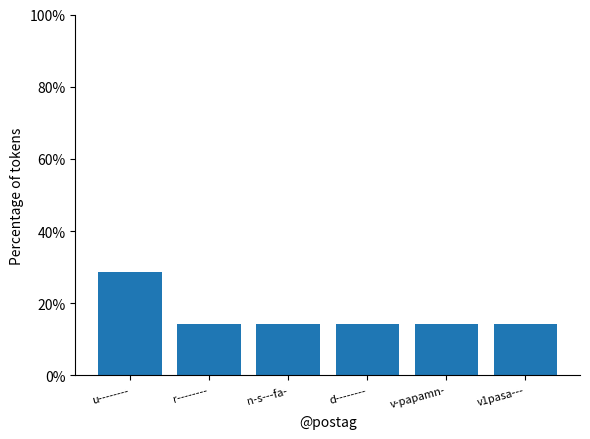

What is the sum of all values?

1.0